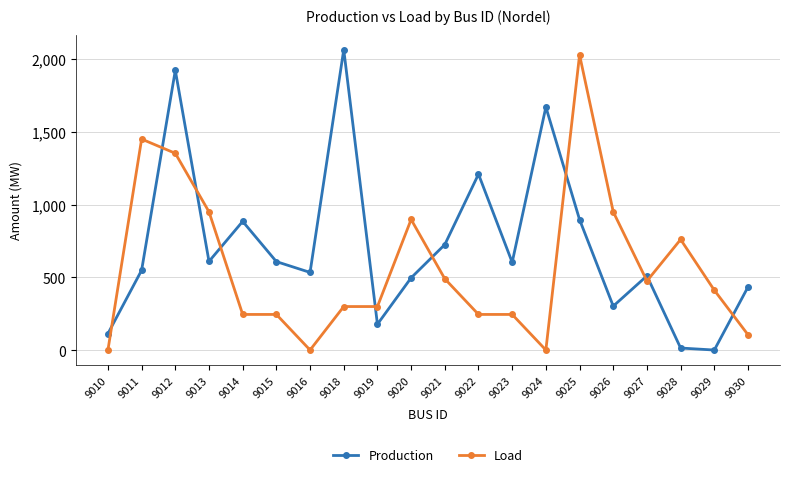

Which series has the widest spread of values?

Production